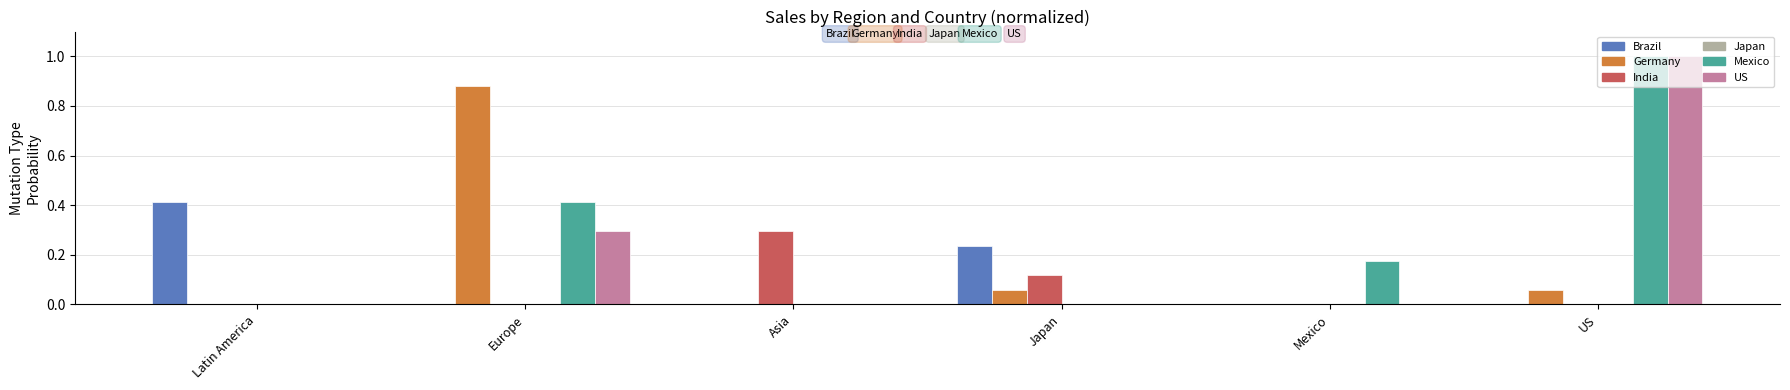

True or false: US has a value of 0.0 at Mexico.

True